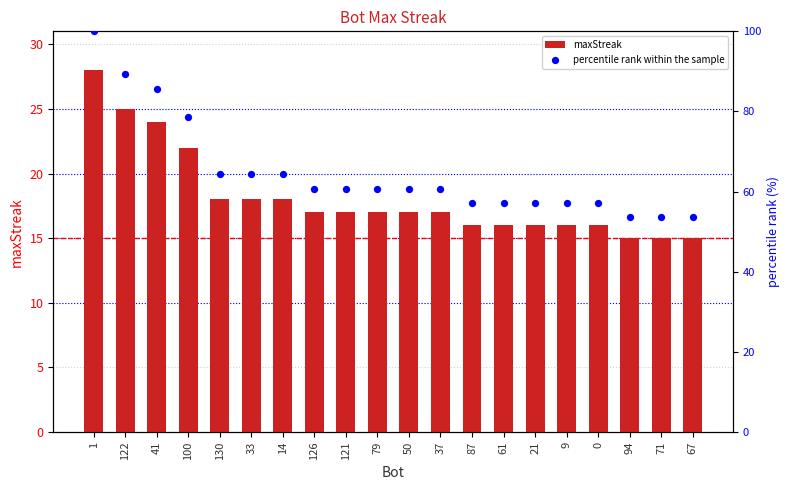

Which series has the largest total across all categories?

percentile rank within the sample